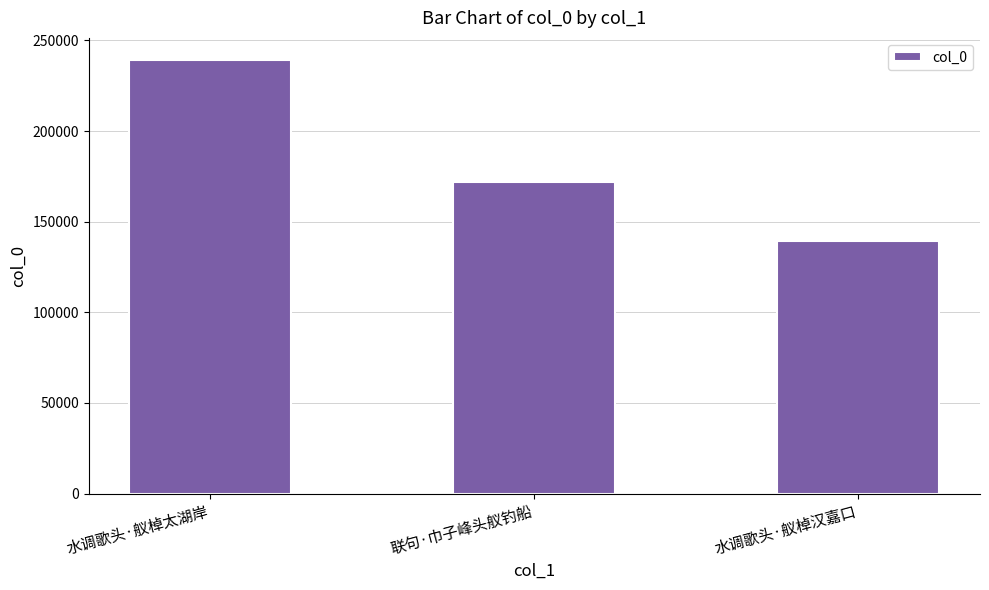

Reading left to right, transcribe all the data shown in this chart.

水调歌头·舣棹太湖岸=239402	联句·巾子峰头舣钓船=172131	水调歌头·舣棹汉嘉口=139586